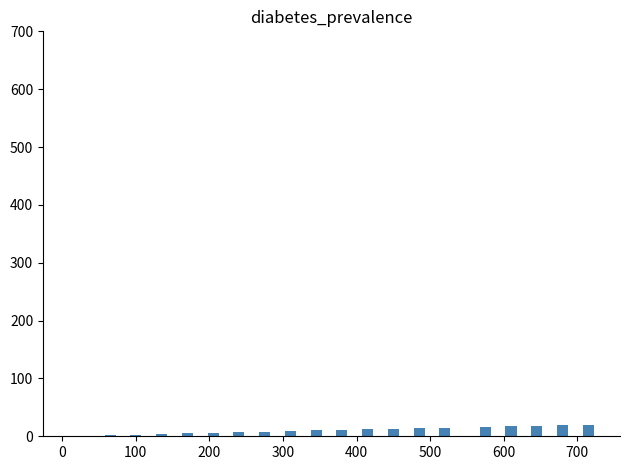

What is the sum of all values?

210